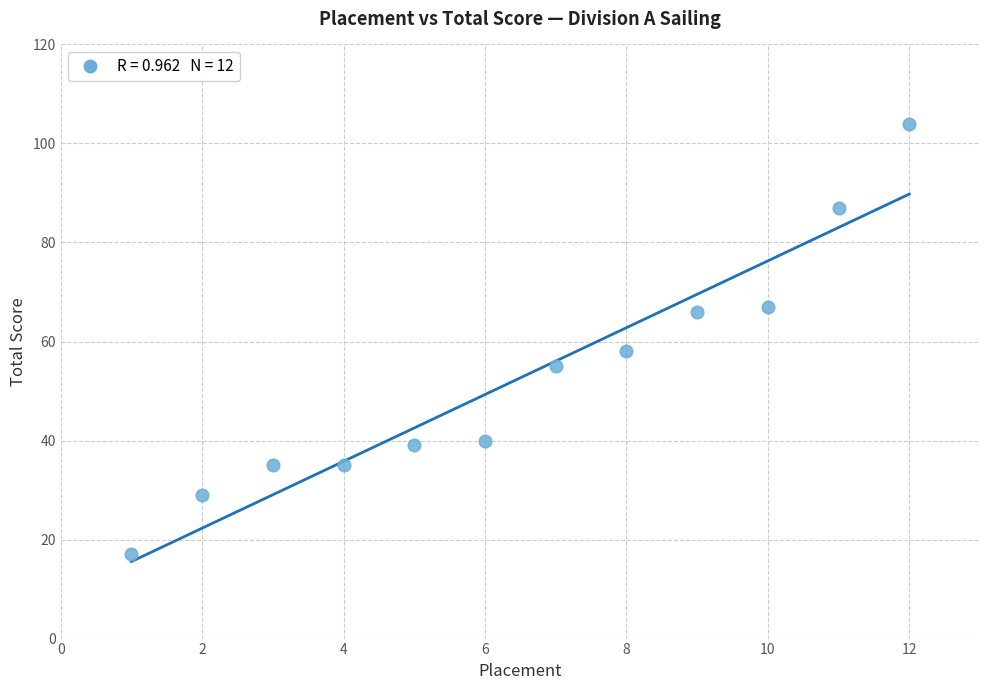

What Y value in the scatter plot is closest to 60?

58